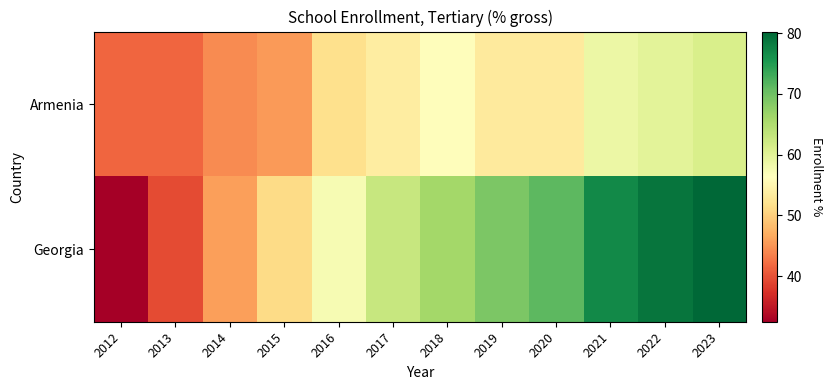

Which series has the widest spread of values?

Georgia